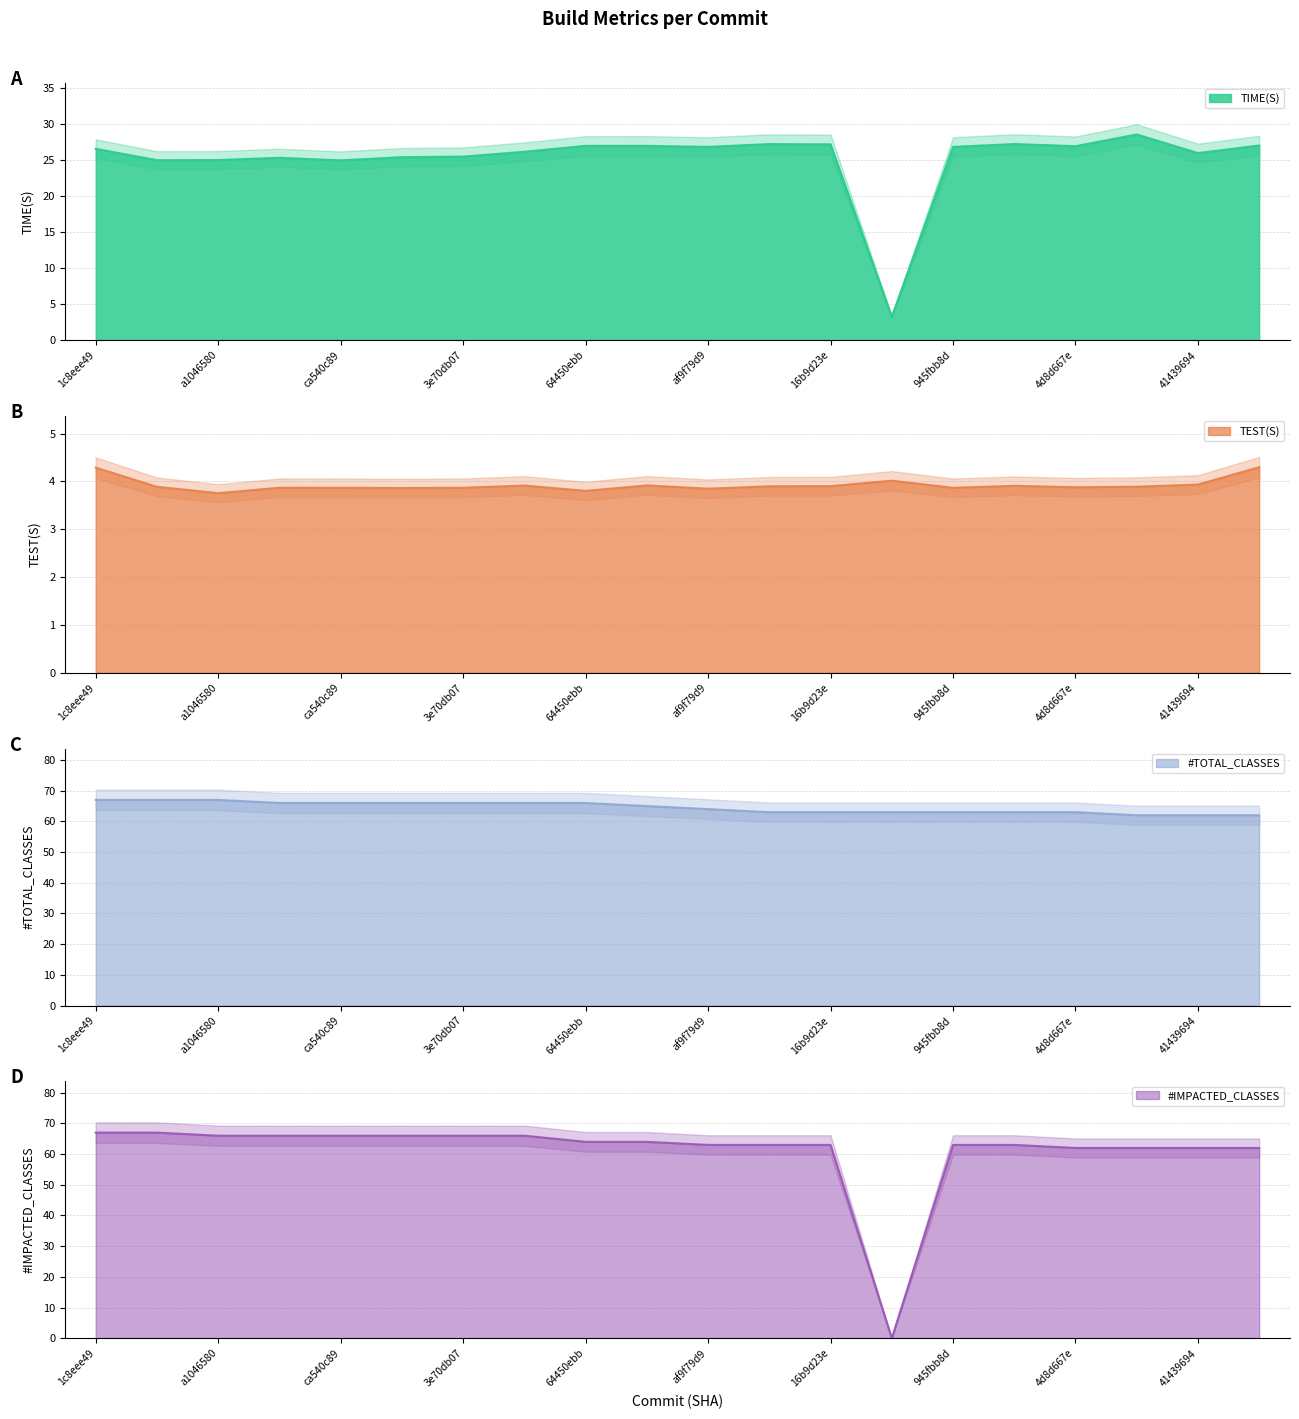

Does the chart have visible grid lines?

Yes